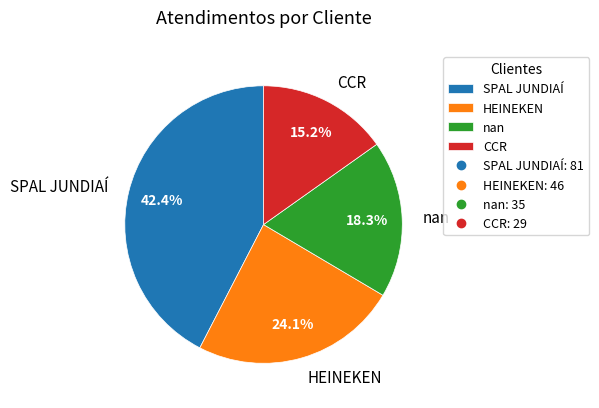

What is the smallest slice in the pie chart?

CCR